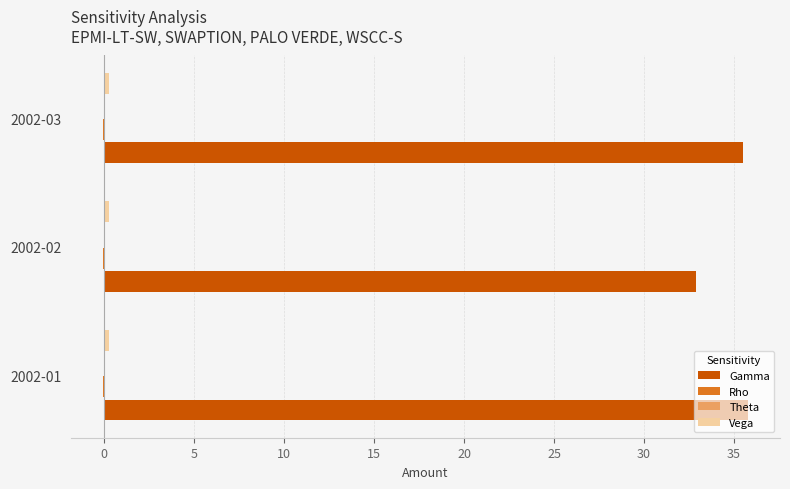

Is it true that Gamma equals 46.9 at 2002-01?

False